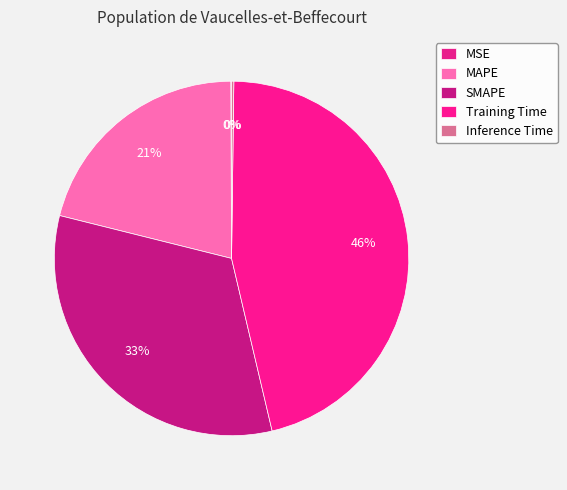

The MAPE slice represents 10% of the pie. True or false?

False